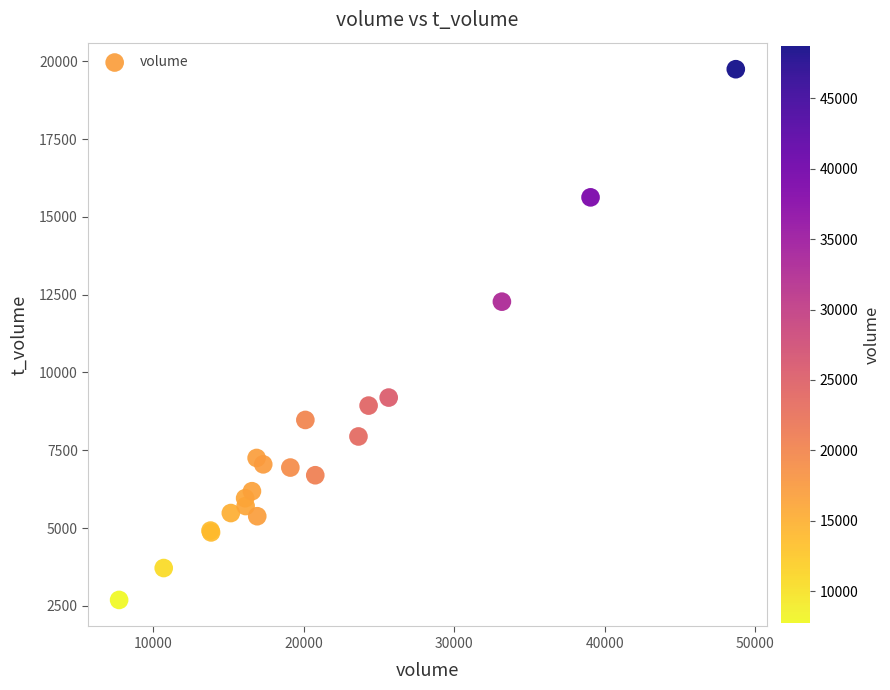

What Y value in the scatter plot is closest to 11218?

12276